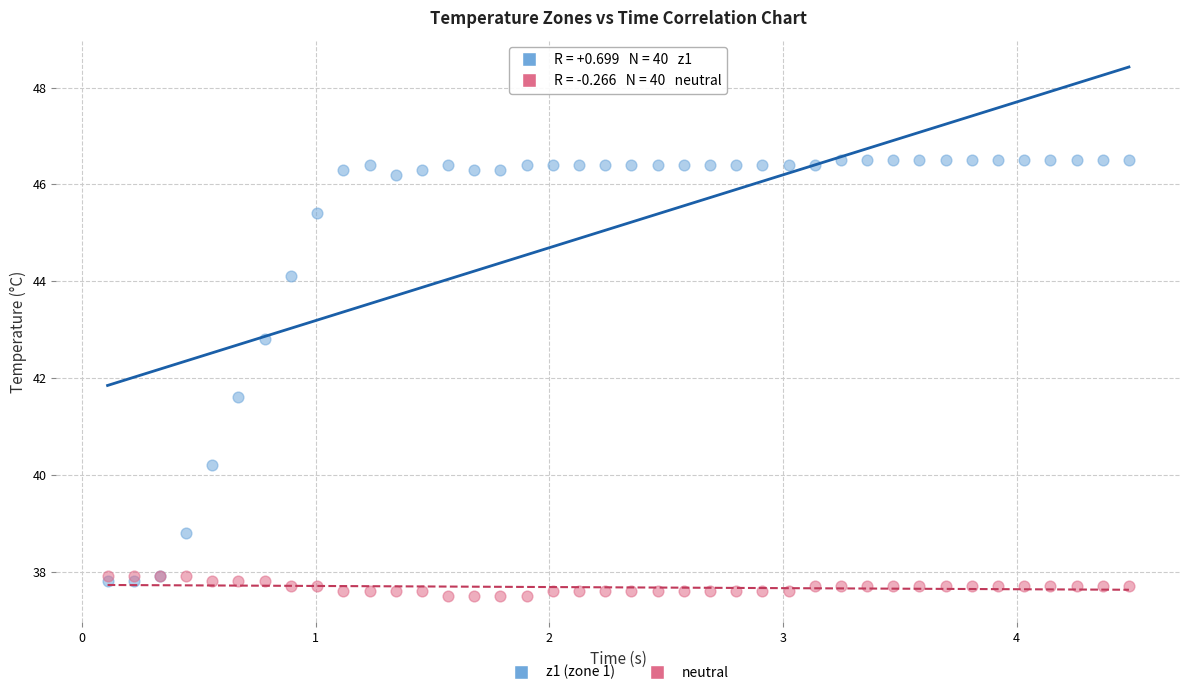

Across all series, what Y value is closest to 42?

41.6